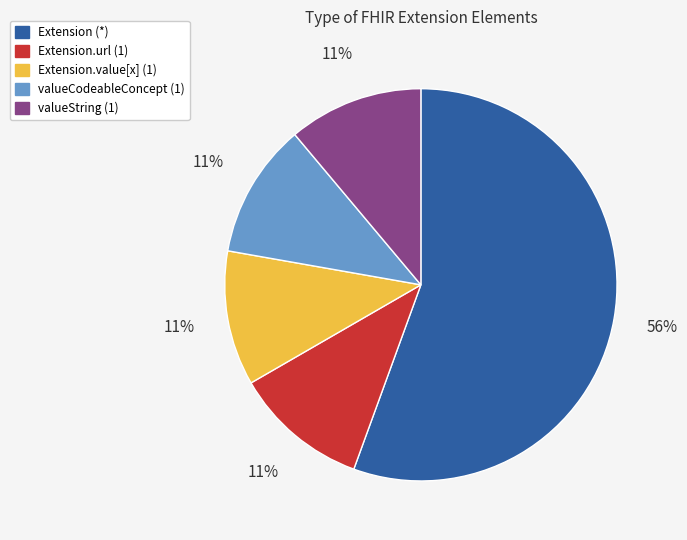

Is there any slice that represents more than half of the pie?

Yes